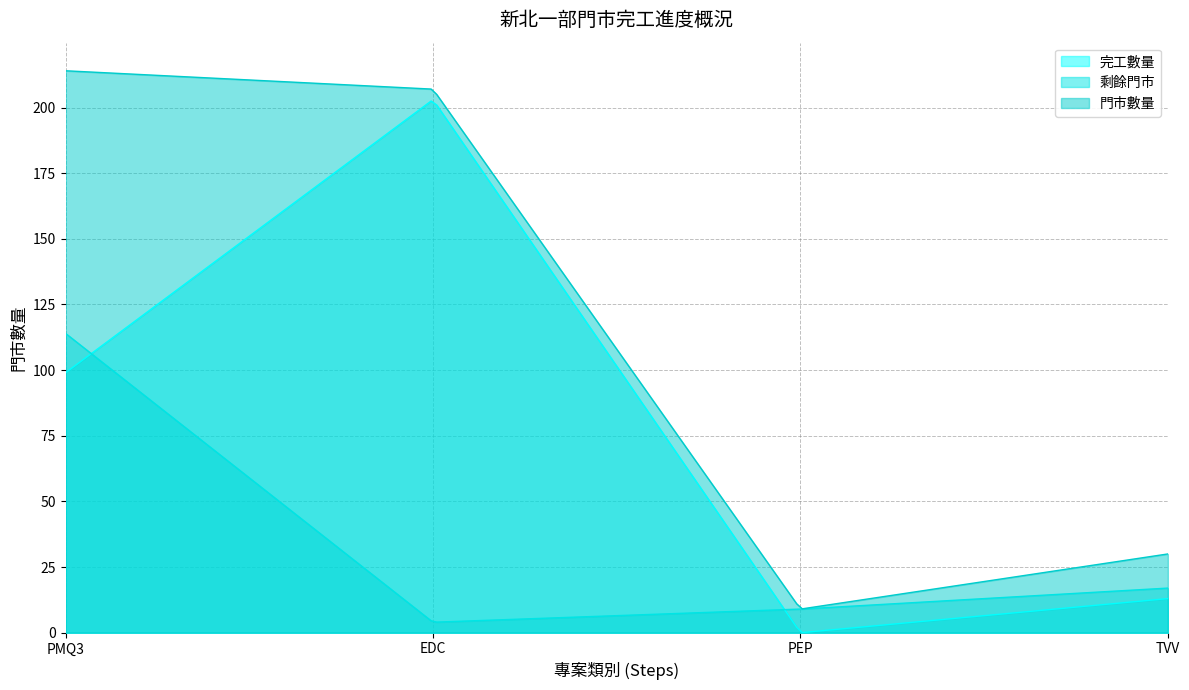

Reading left to right, what are all the values shown in this chart?

完工數量: PMQ3=99	EDC=203	PEP=0	TVV=13
剩餘門市: PMQ3=114	EDC=4	PEP=9	TVV=17
門市數量: PMQ3=214	EDC=207	PEP=9	TVV=30